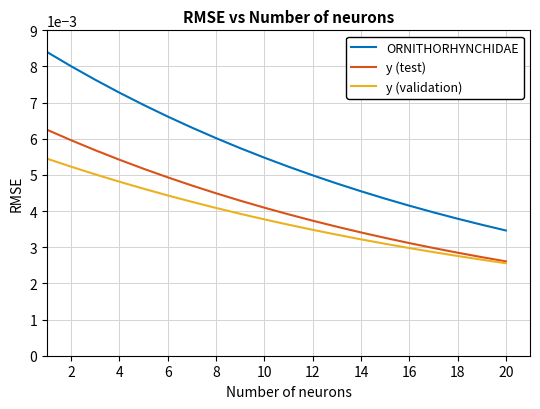

What are all the series names shown in the legend?

ORNITHORHYNCHIDAE, y (test), y (validation)